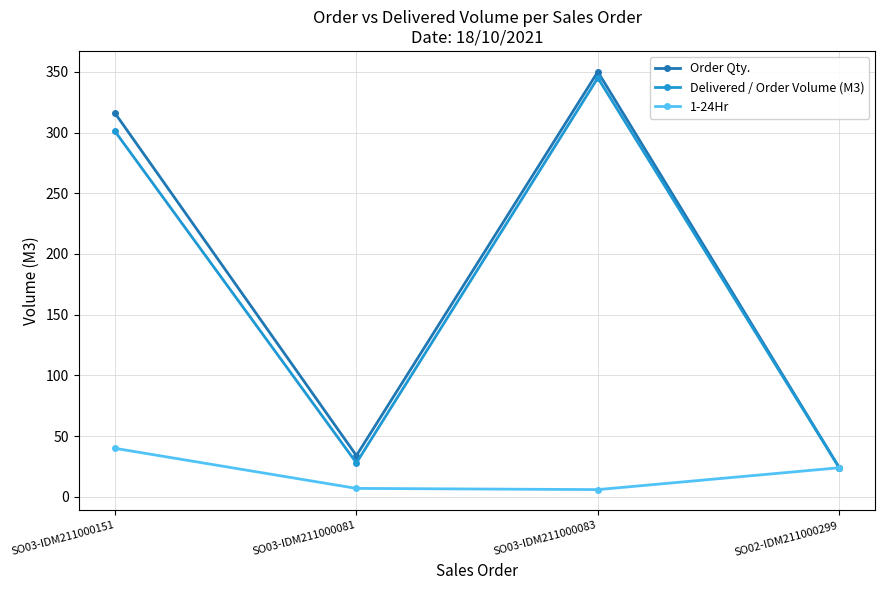

The Delivered / Order Volume (M3) series shows 24 at SO02-IDM211000299. True or false?

True